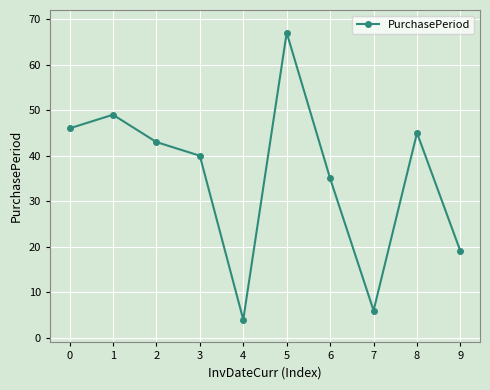

What is the value of the 4th point from the left?

40